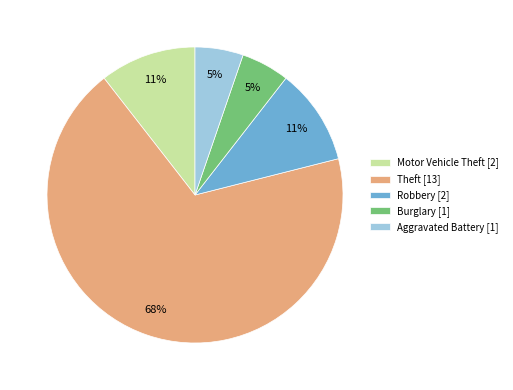

Is the sum of Motor Vehicle Theft [2] and Aggravated Battery [1] greater than half?

No